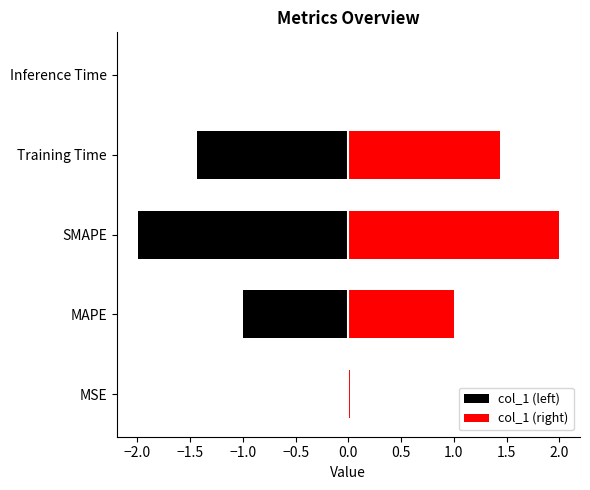

Which has a higher value, MSE or MAPE?

MAPE